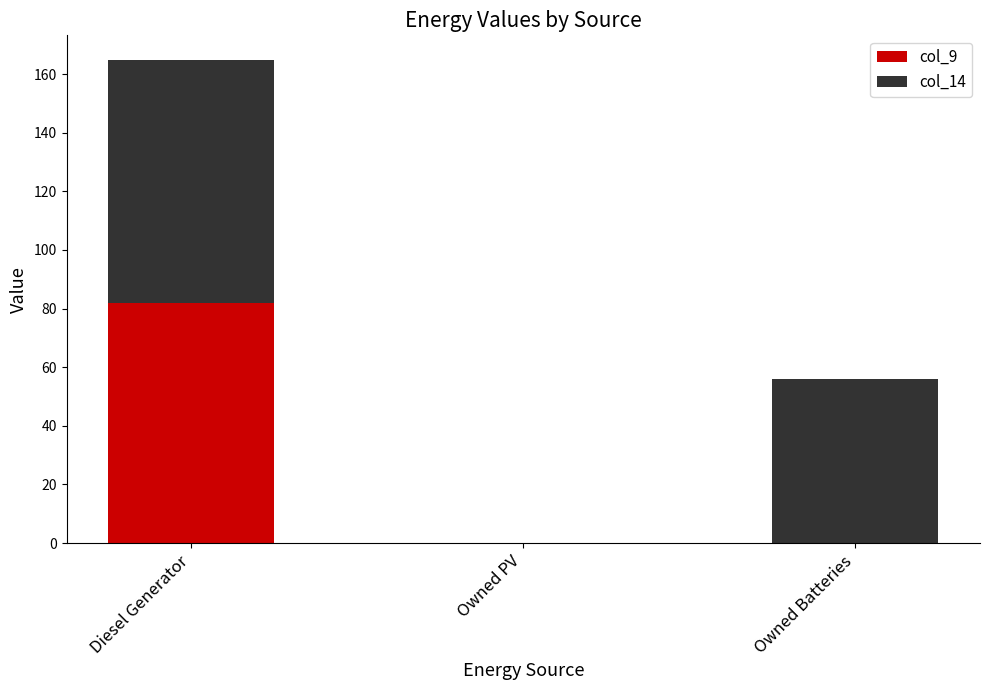

Reading left to right, list the values for the col_9 series.

Diesel Generator=82	Owned PV=0	Owned Batteries=0